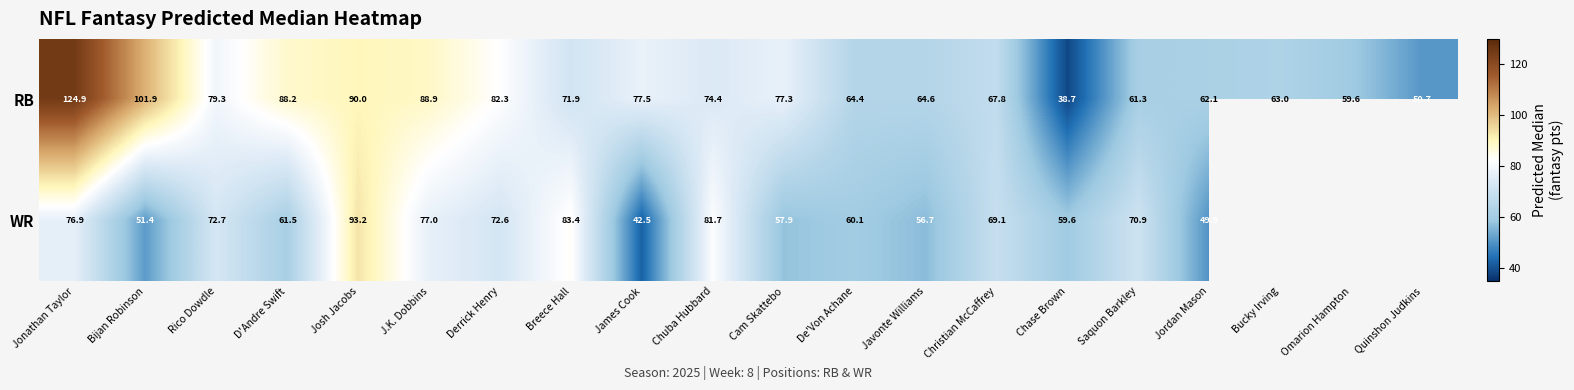

What is the sum of all RB values?

1488.8